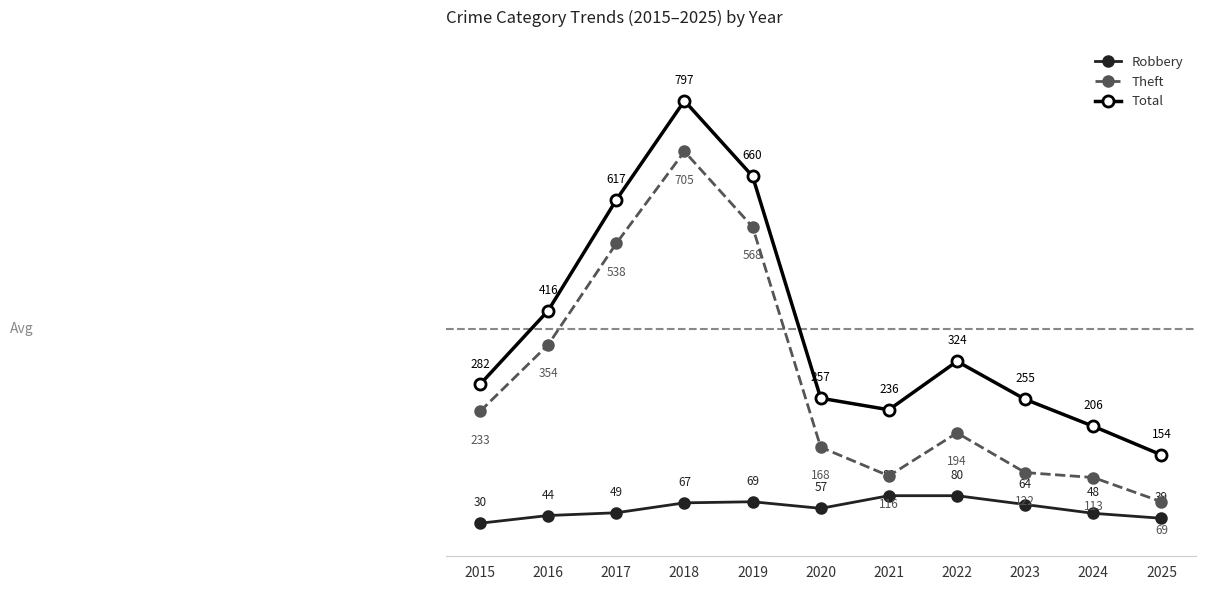

True or false: Theft has more than 2 interior local peaks.

False